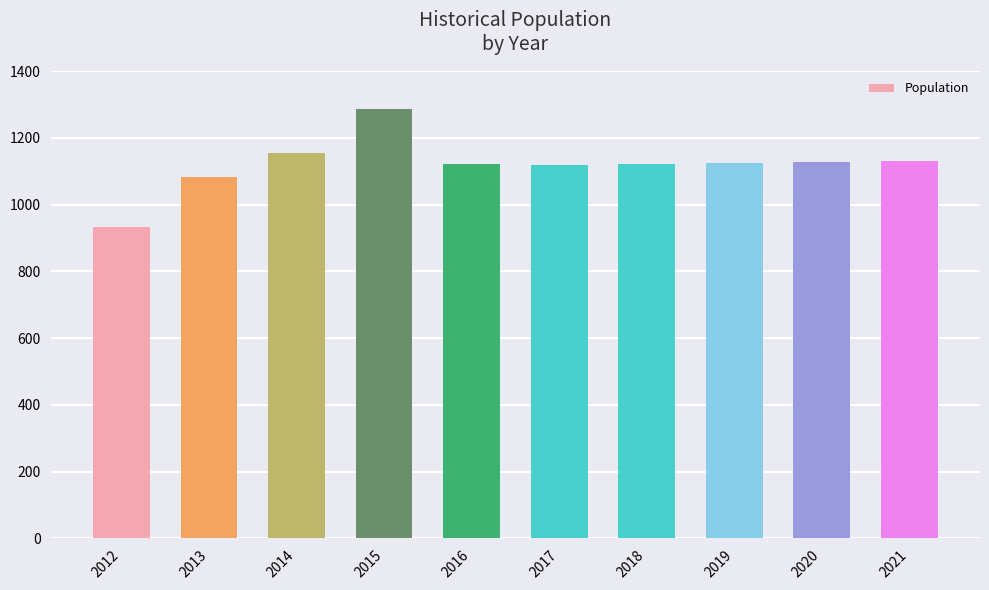

What is the sum of all values?

11200